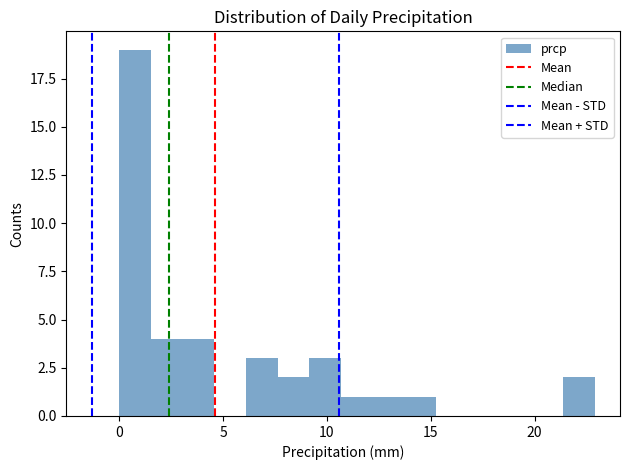

Read against the x-axis, roughly where is the centre of the tallest bar?

1.0